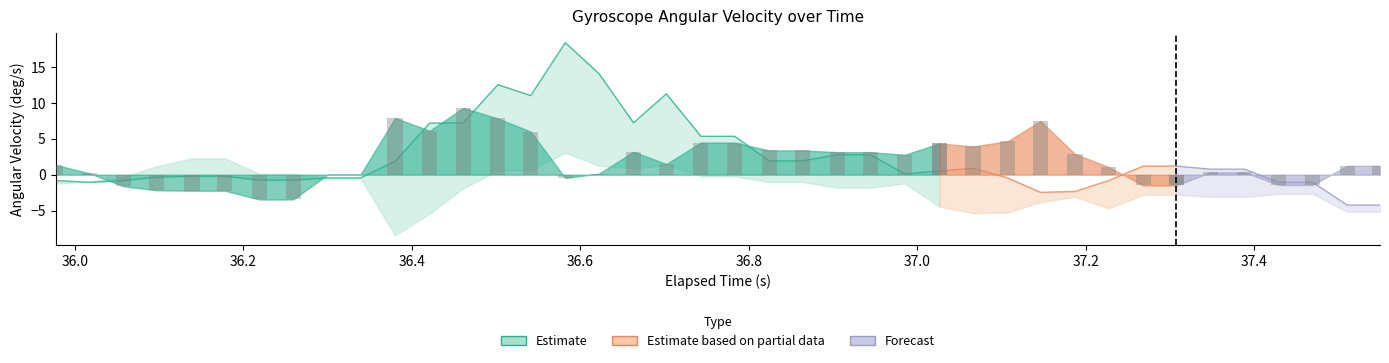

What is the value of the Z-Axis (deg/s) bar at the 9th from the left?

-0.5